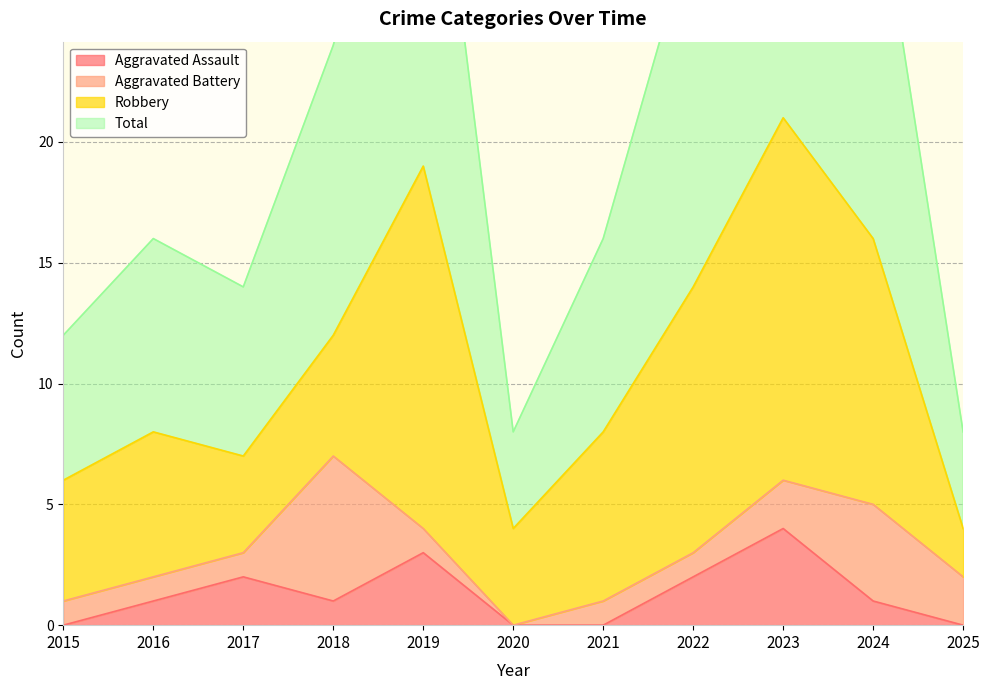

True or false: Aggravated Assault has a value of 2 at 2021.

False